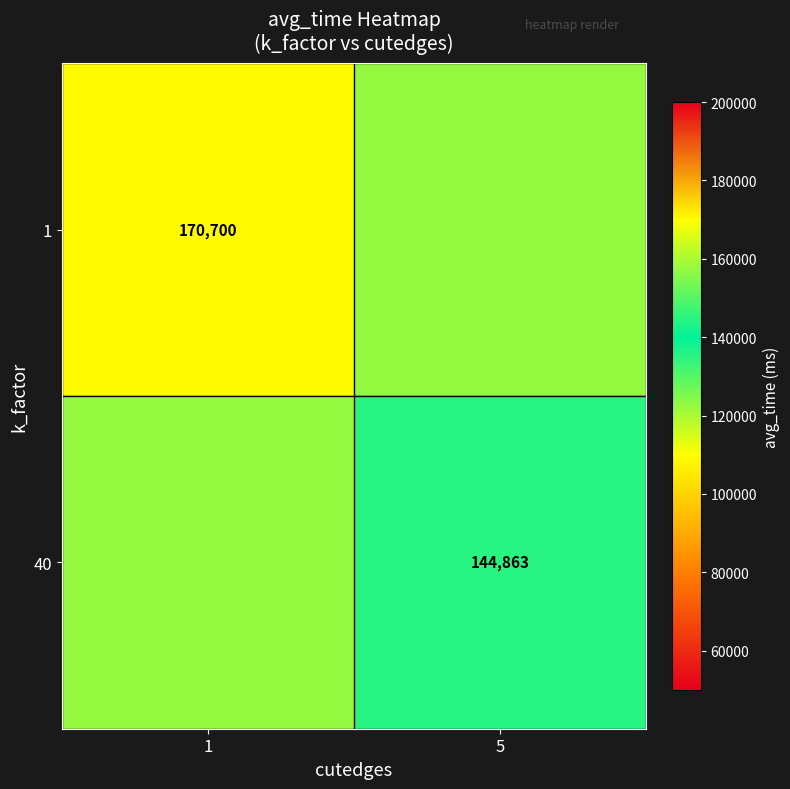

What is the spread (max minus min) of values at 1?

12918.4